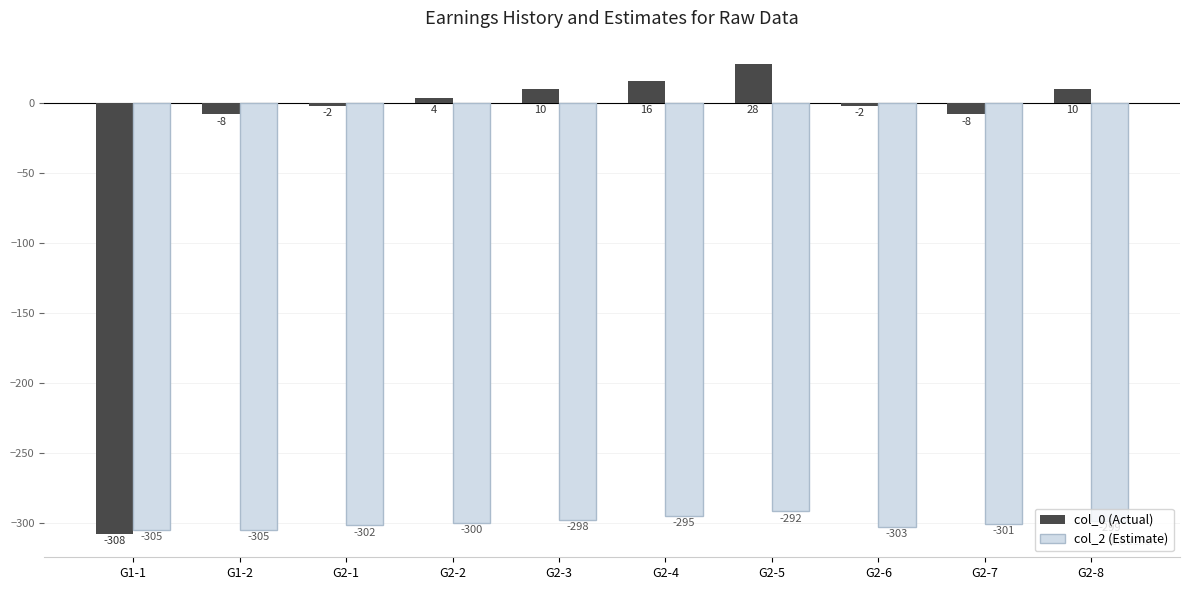

How many data points in col_2 (Estimate) are above -300?

4